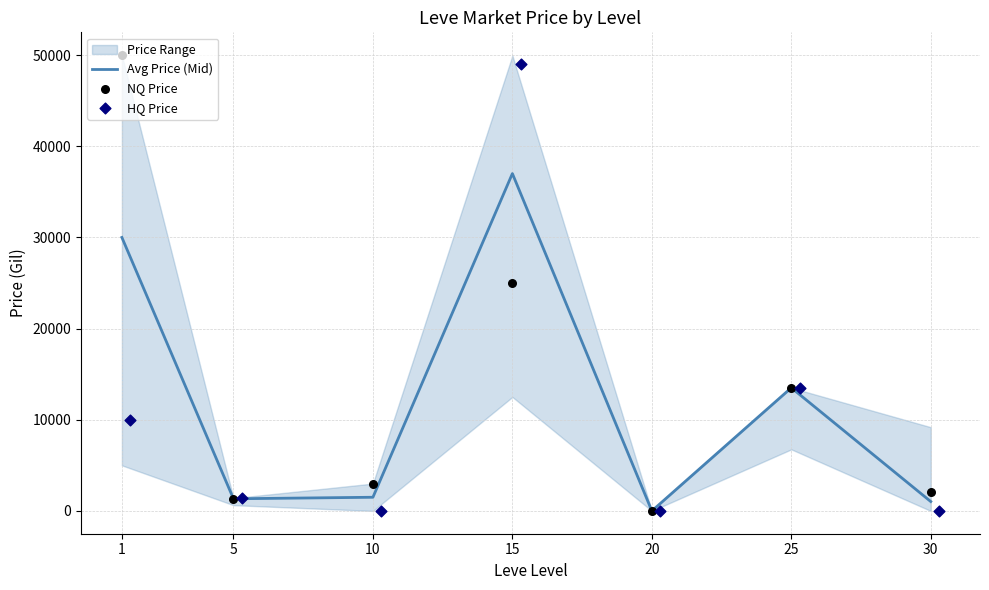

The value of Avg Price (Mid) at 25 is 20277.3. True or false?

False